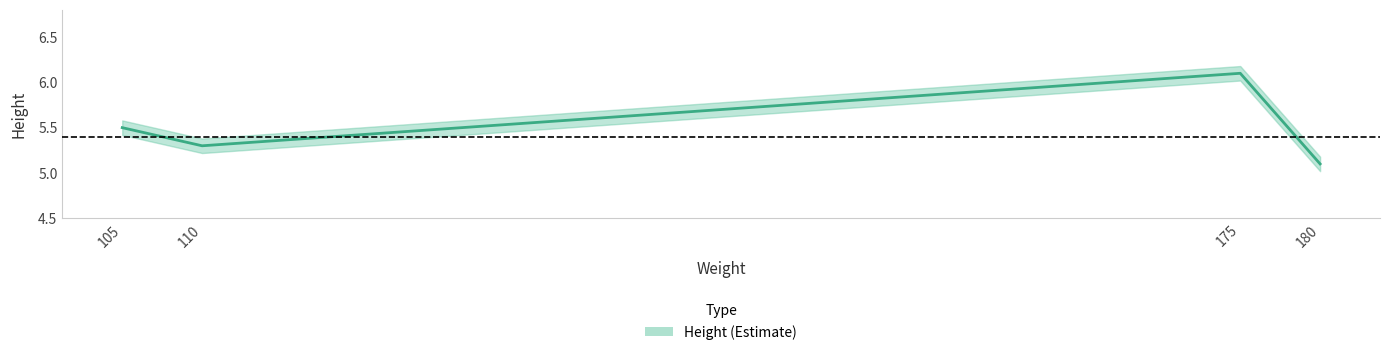

How many lines are shown in the chart?

1